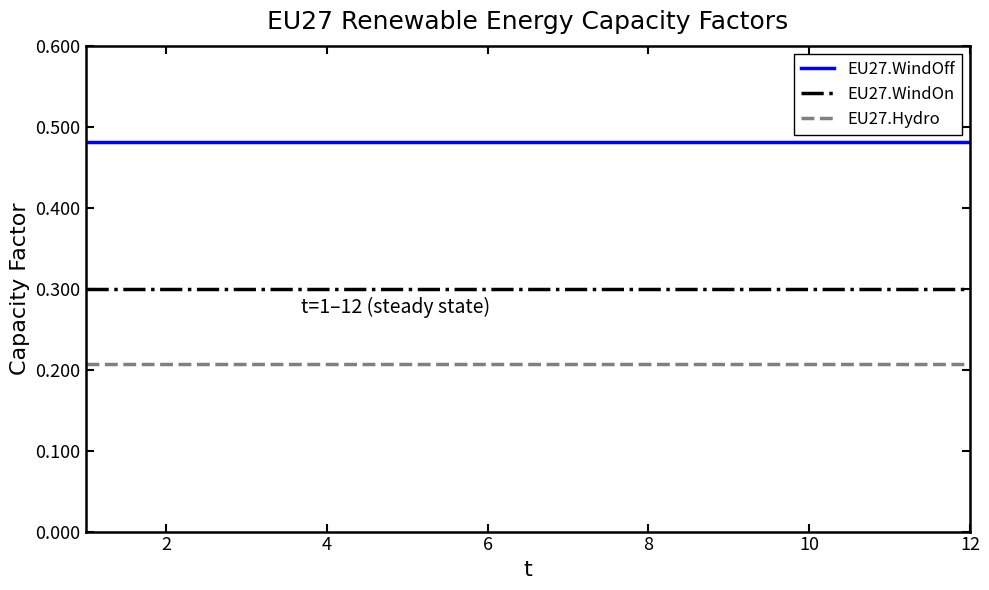

Which series has the largest total across all categories?

EU27.WindOff